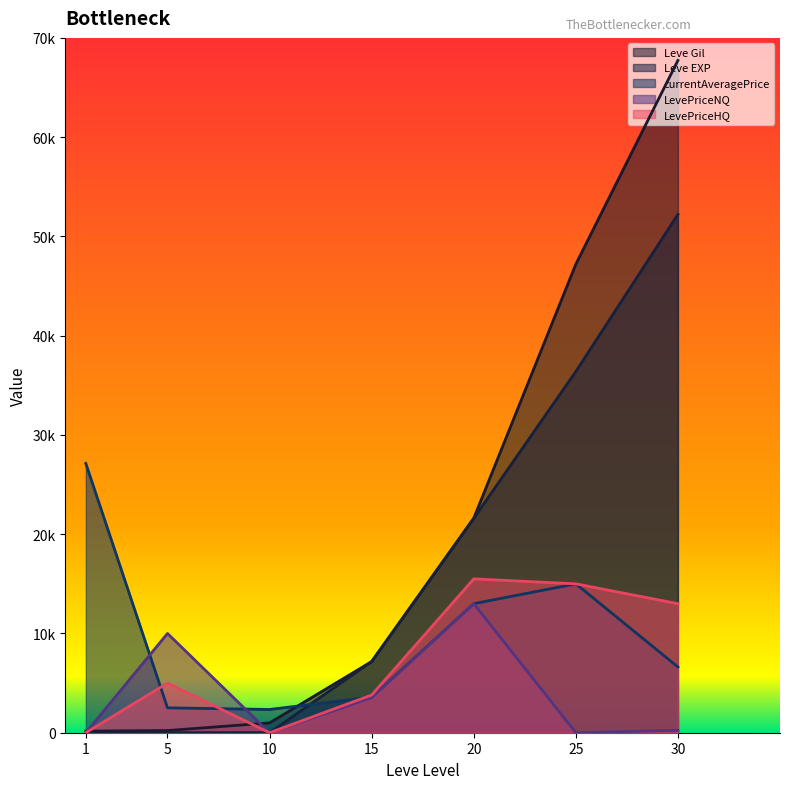

List the labels in order of LevePriceNQ value, smallest first.

1, 10, 25, 30, 15, 5, 20